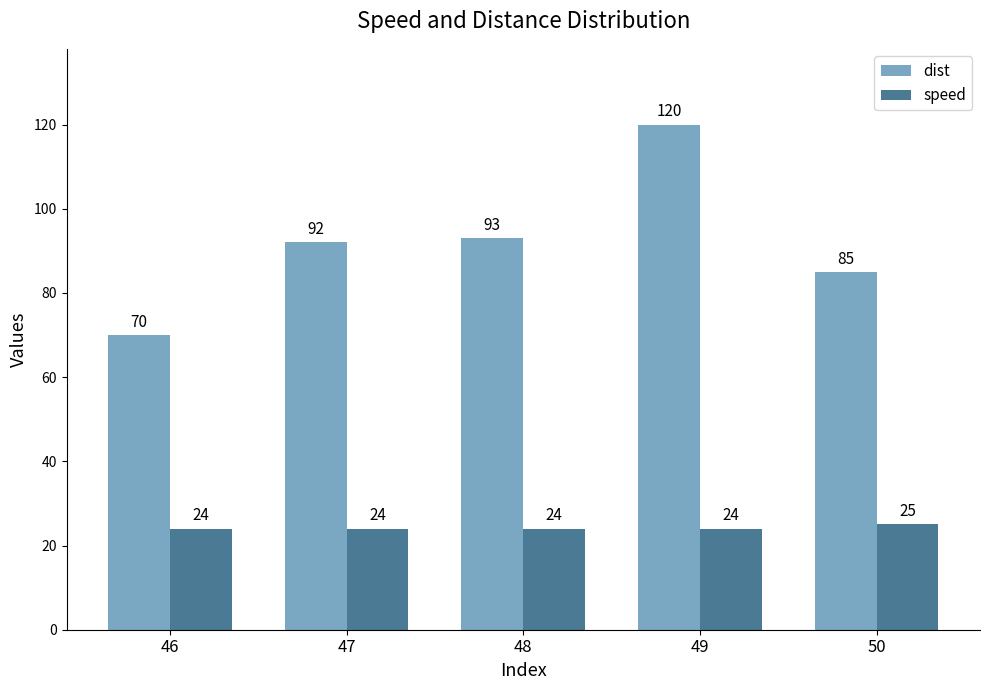

At which category is the sum across all series the highest?

49